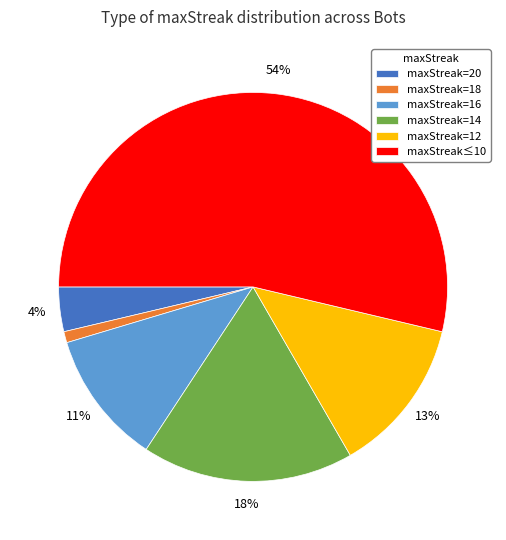

Rank the categories by value from lowest to highest.

maxStreak=18, maxStreak=20, maxStreak=16, maxStreak=12, maxStreak=14, maxStreak≤10